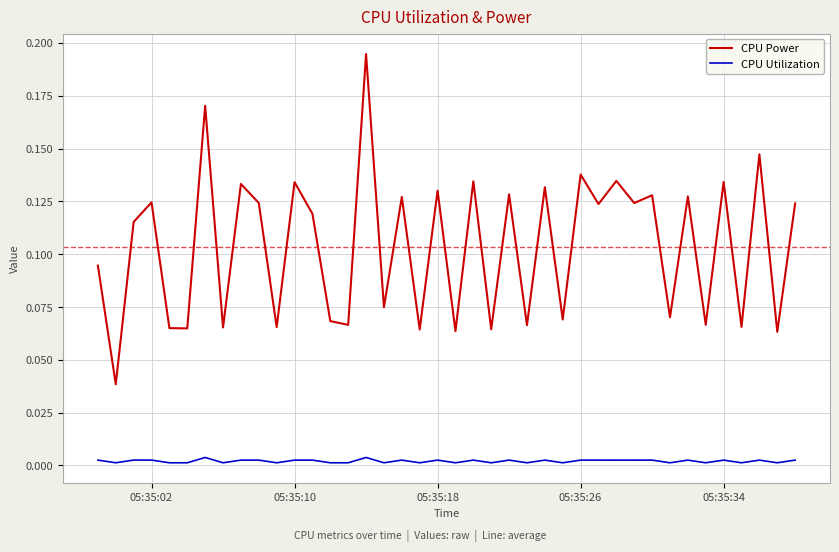

Which series has the largest total across all categories?

CPU Power